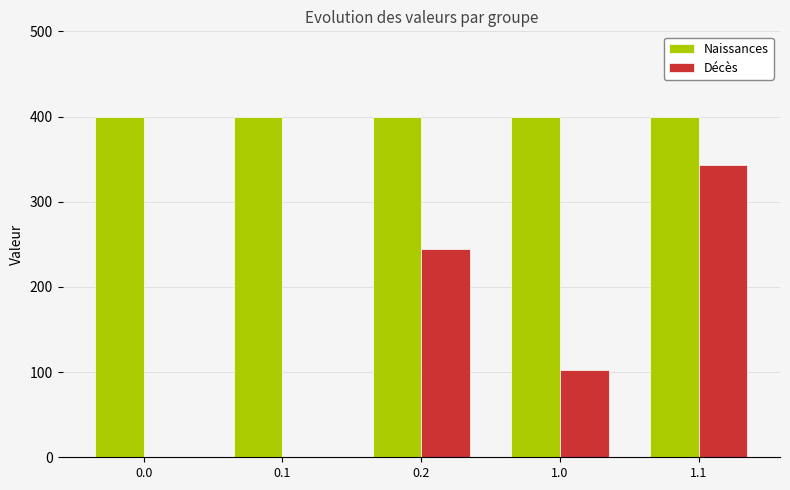

What is the spread (max minus min) of values at 0.1?

400.0